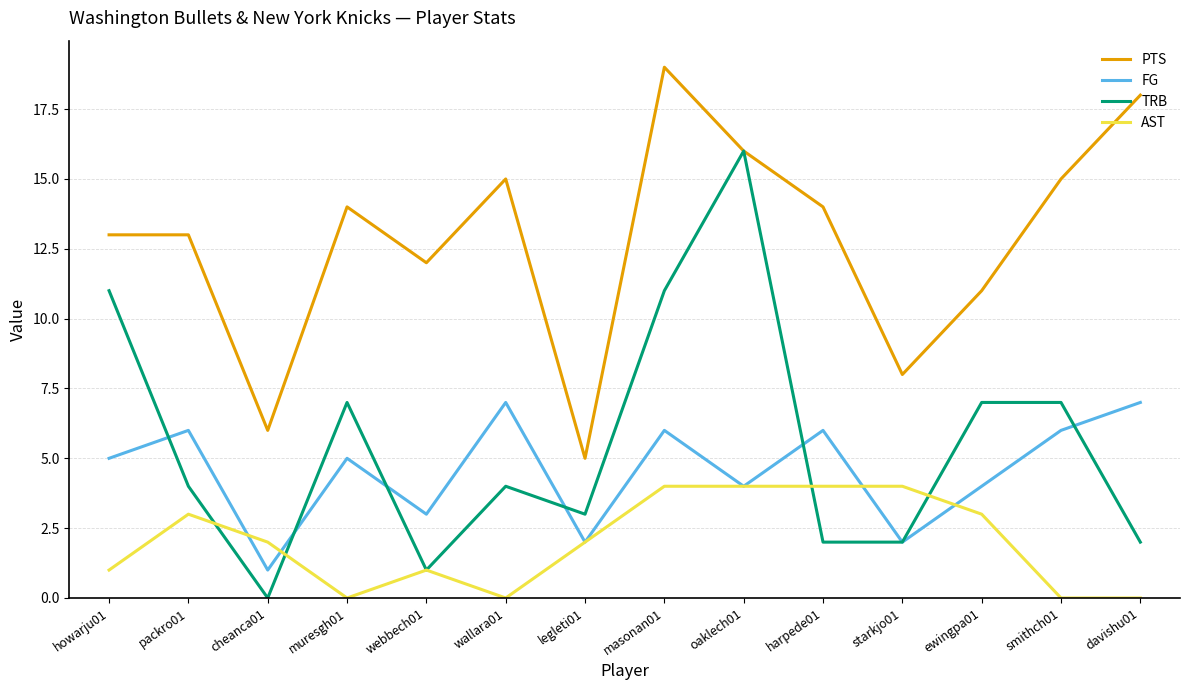

List the series in order of their peak value, lowest first.

AST, FG, TRB, PTS